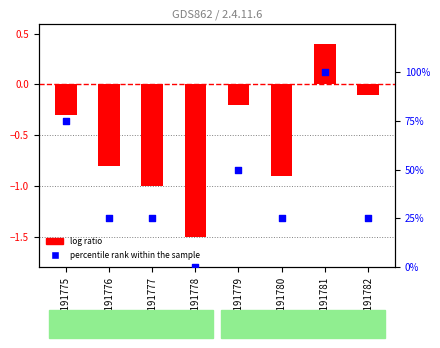

What are all the series names shown in the legend?

log ratio, percentile rank within the sample